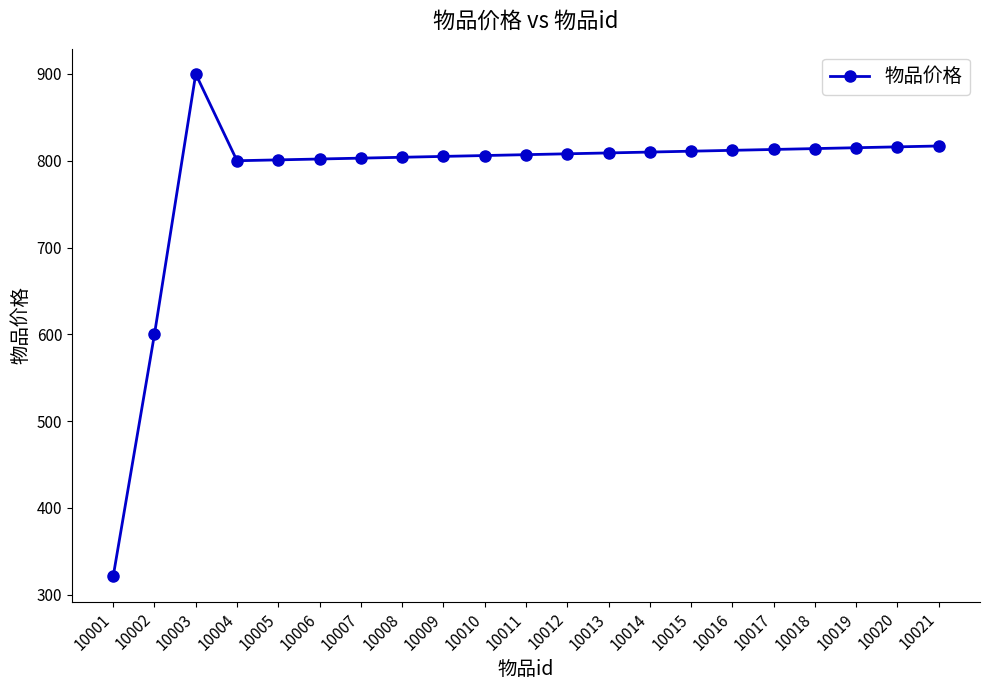

The value at 10011 is 807. True or false?

True